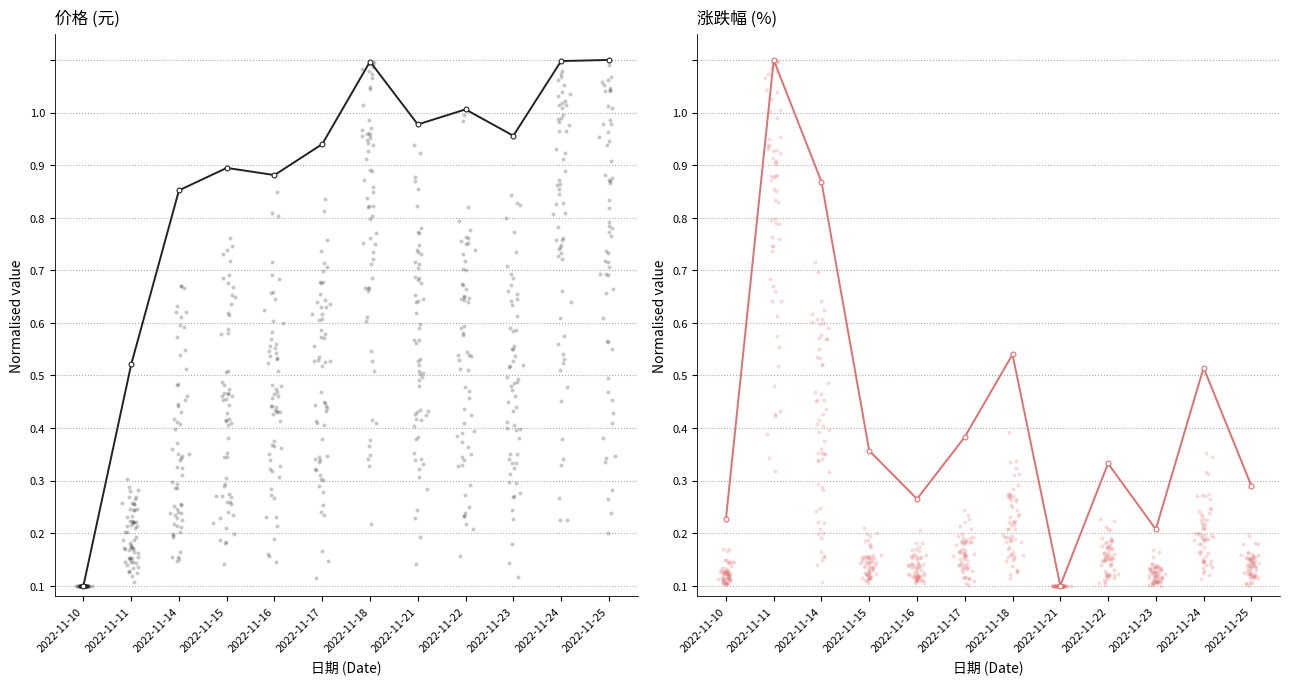

Which series reaches the maximum Y coordinate?

价格 (元)